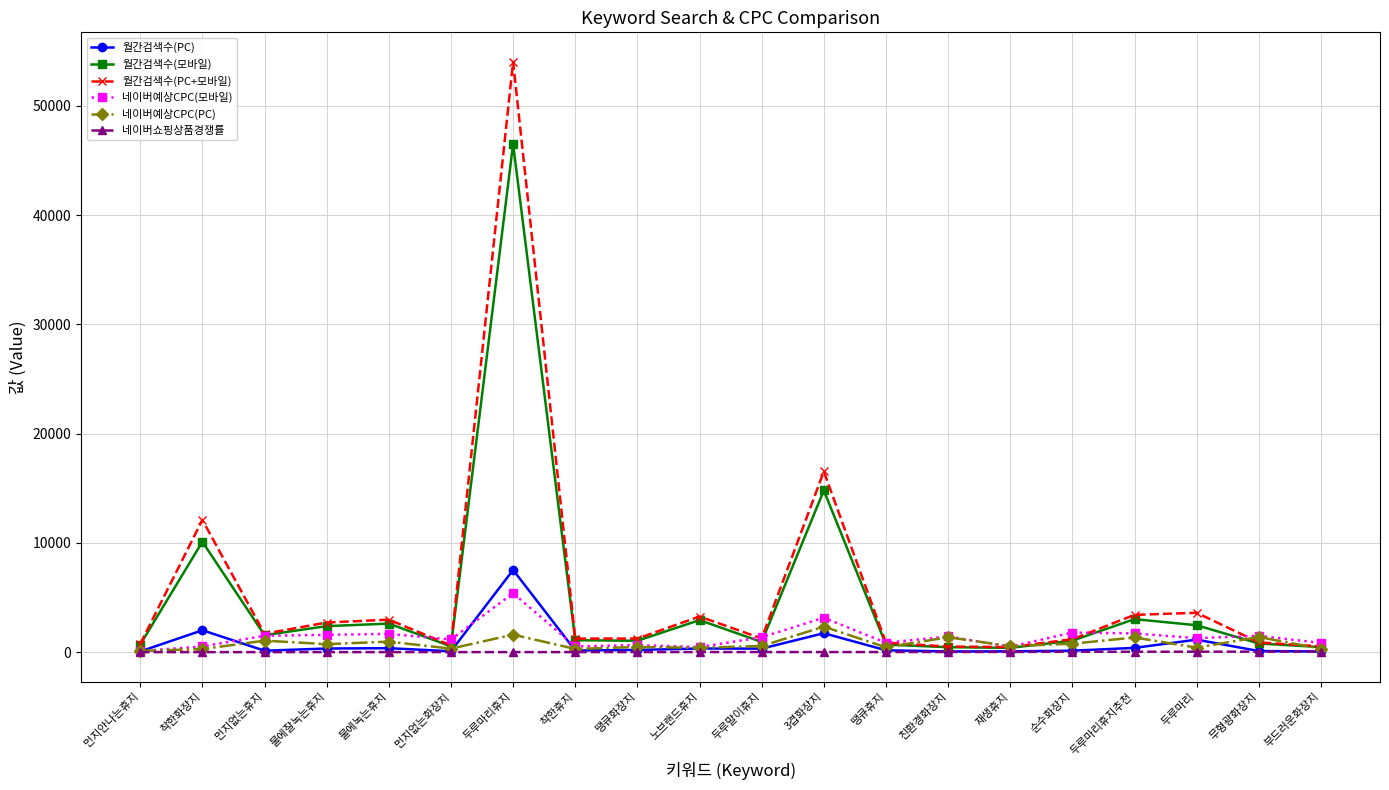

What are all the series names shown in the legend?

월간검색수(PC), 월간검색수(모바일), 월간검색수(PC+모바일), 네이버예상CPC(모바일), 네이버예상CPC(PC), 네이버쇼핑상품경쟁률